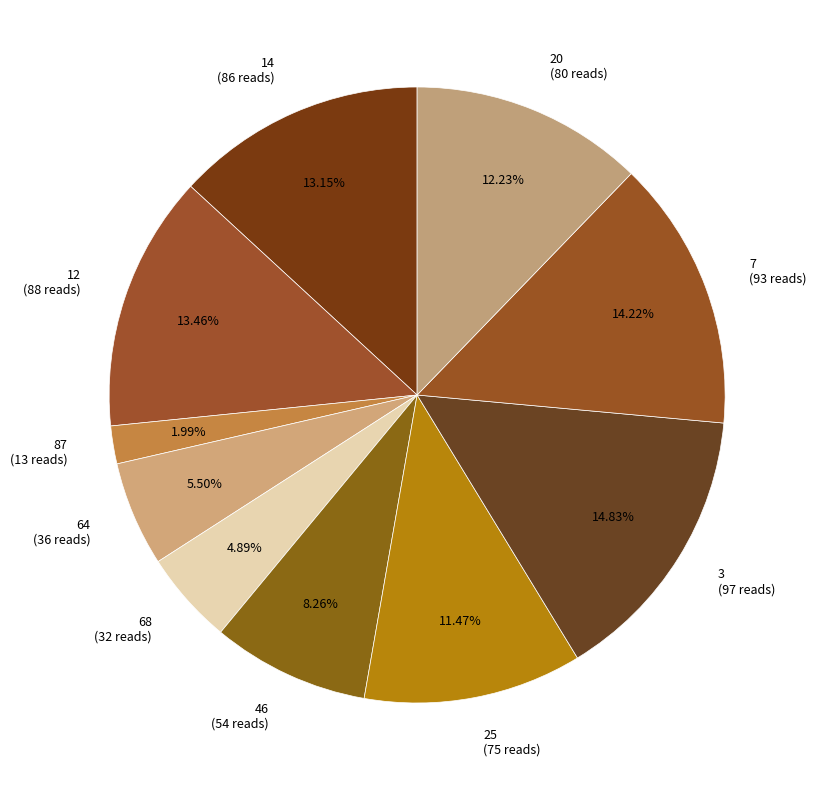

To the nearest percent, what percentage of the pie is 12?

13%